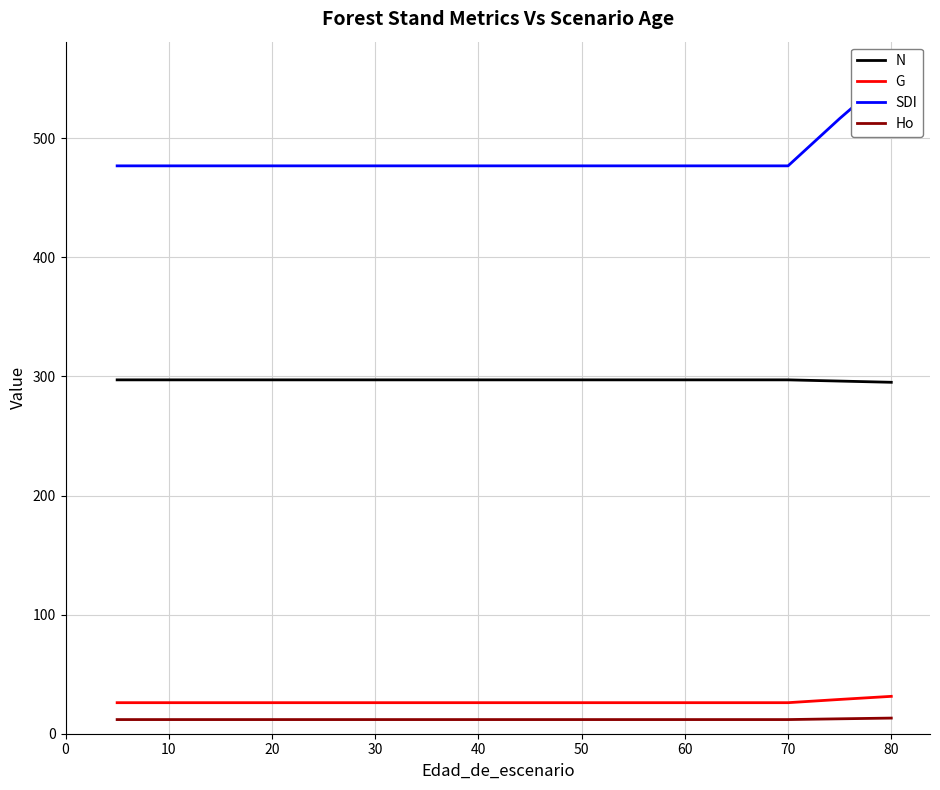

True or false: Ho and N cross at least once.

False